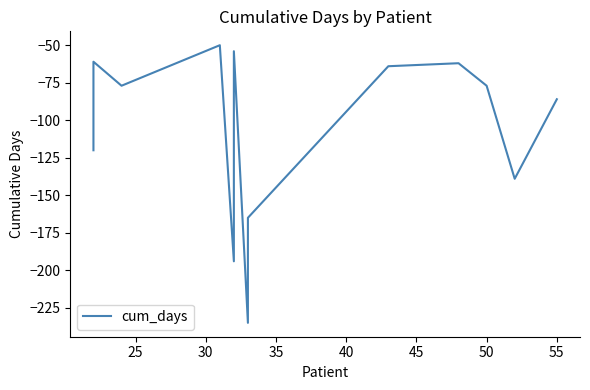

Does the chart have visible grid lines?

No